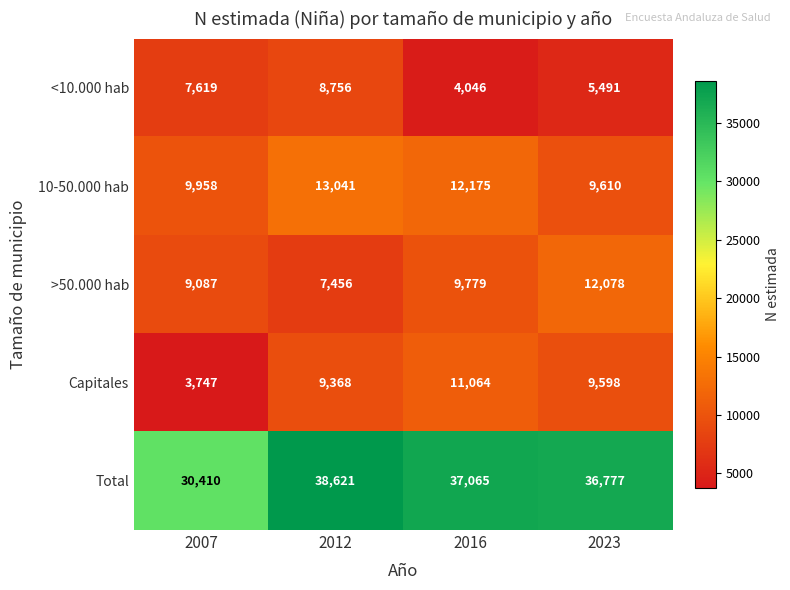

Reading left to right, transcribe all the data shown in this chart.

<10.000 hab: 2007=7619	2012=8756	2016=4046	2023=5491
10-50.000 hab: 2007=9958	2012=13041	2016=12175	2023=9610
>50.000 hab: 2007=9087	2012=7456	2016=9779	2023=12078
Capitales: 2007=3747	2012=9368	2016=11064	2023=9598
Total: 2007=30410	2012=38621	2016=37065	2023=36777